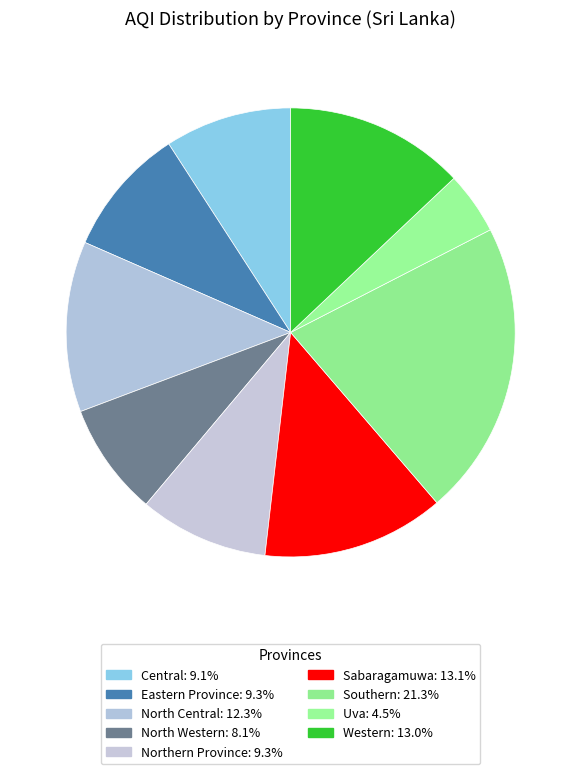

Is the sum of North Western and Western greater than half?

No